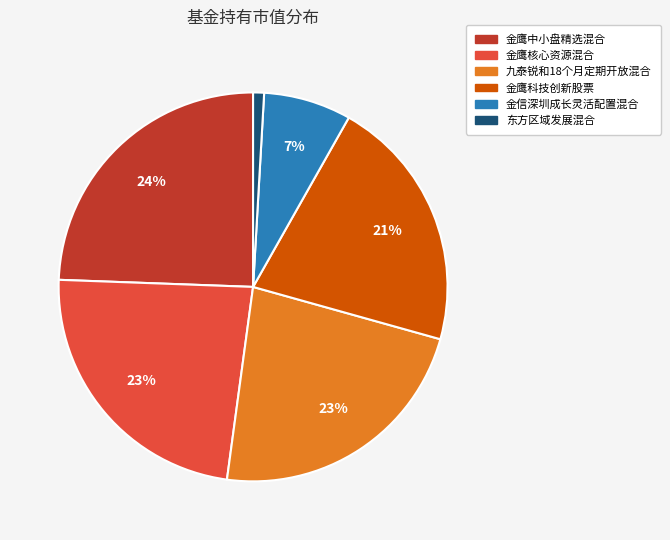

Which has a higher value, 金鹰核心资源混合 or 金信深圳成长灵活配置混合?

金鹰核心资源混合